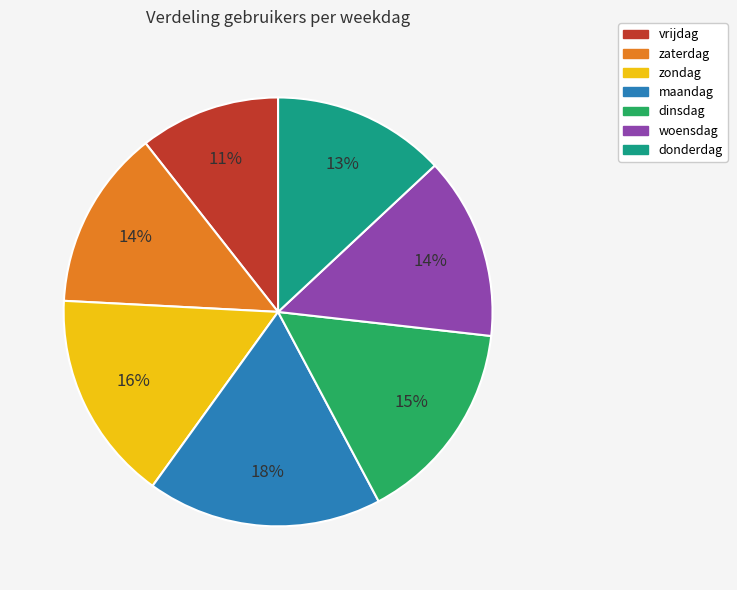

How many slices are in this pie chart?

7